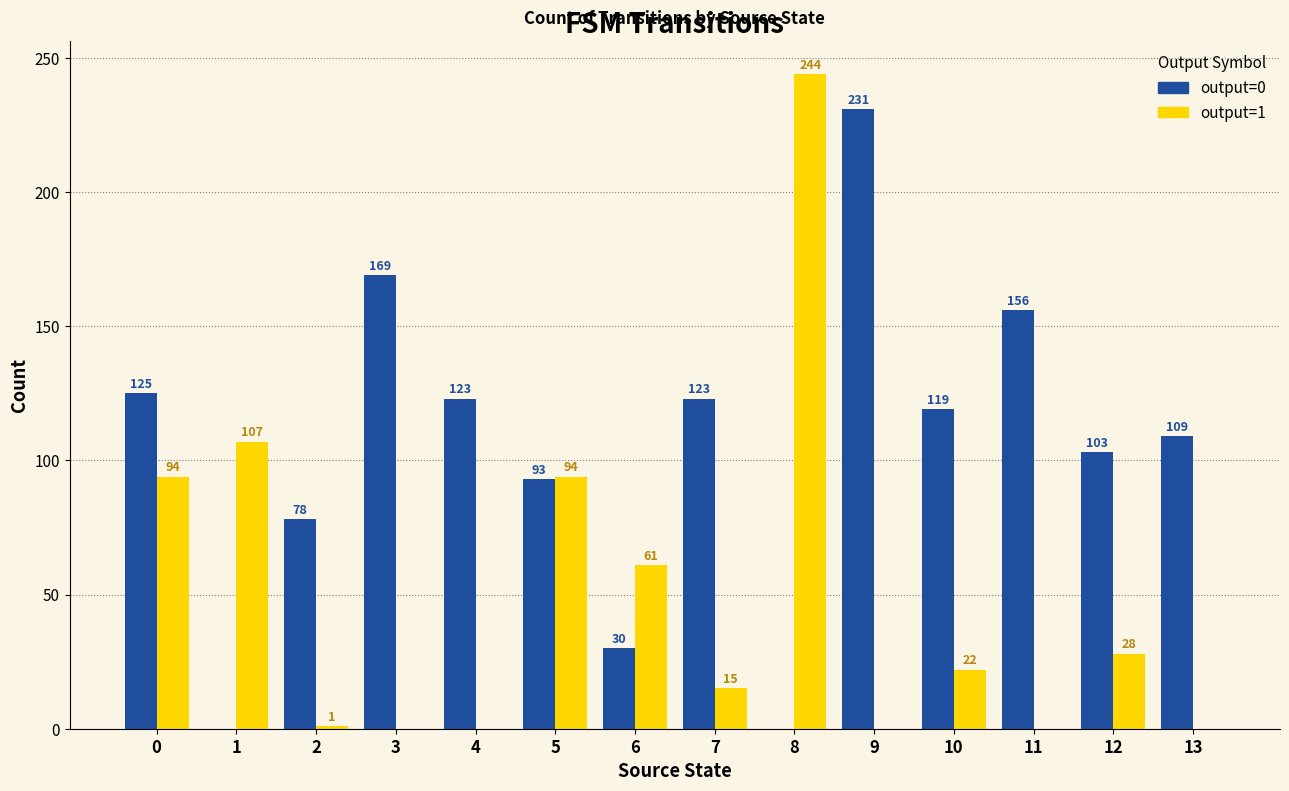

Count the number of categories in the chart.

14